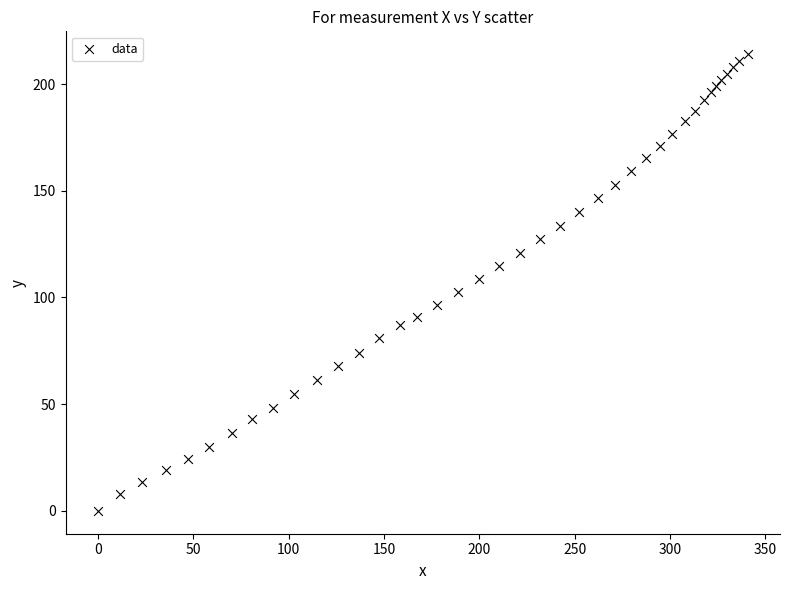

What is the range of Y values (max minus min)?

214.0